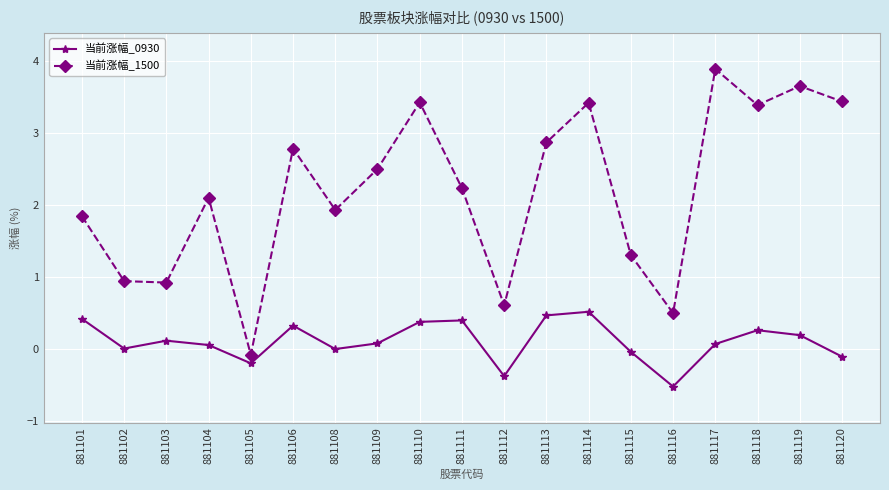

Rank the series by their average value, from highest to lowest.

当前涨幅_1500, 当前涨幅_0930